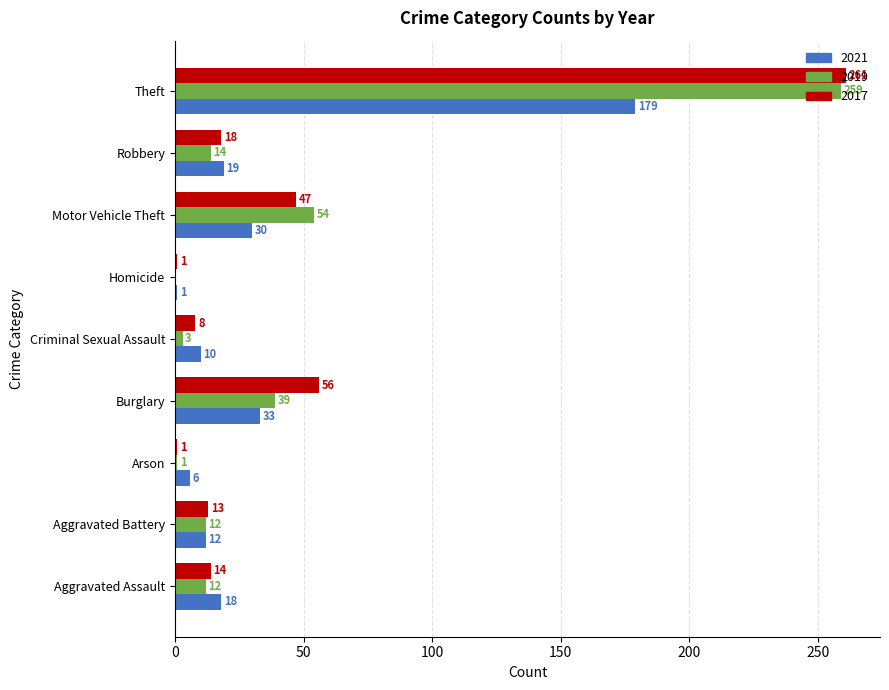

What is the total value across all series at Aggravated Assault?

44